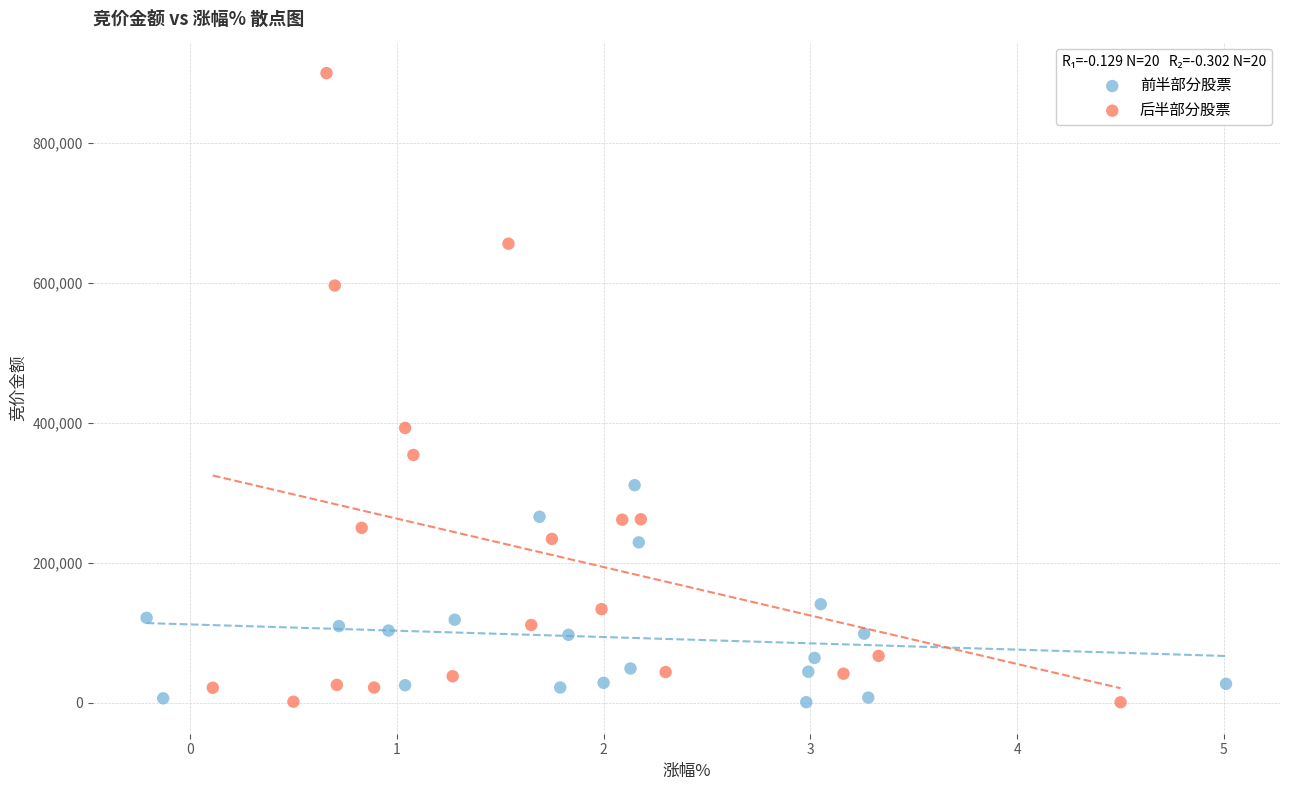

Which series has the widest spread of Y values?

后半部分股票